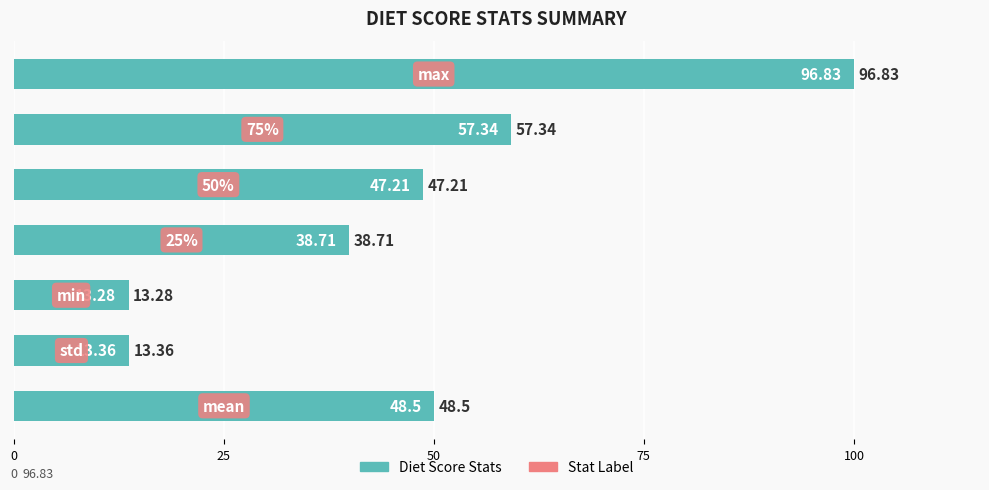

Are the bars horizontal?

Yes